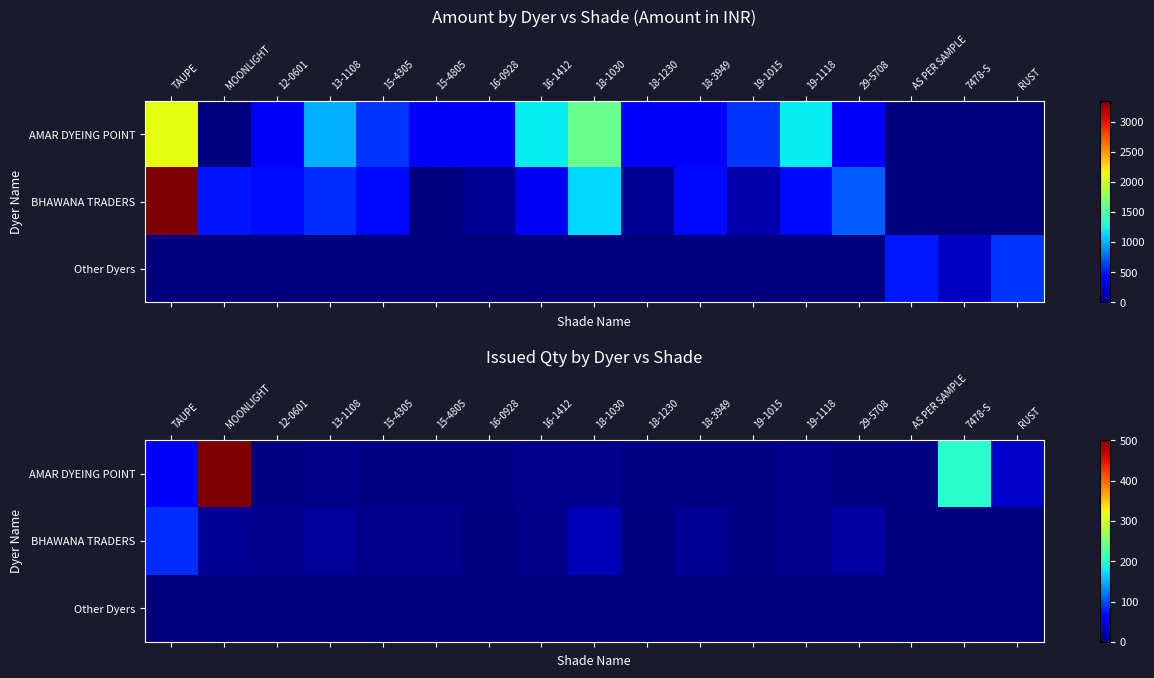

Count the number of data series in this chart.

3